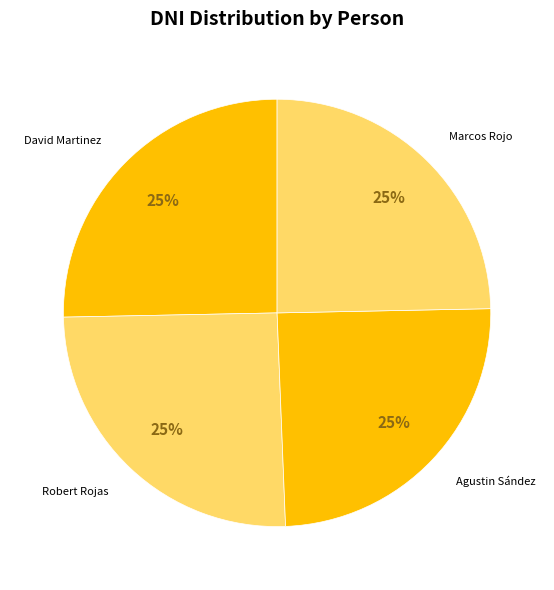

Is there any slice that represents more than half of the pie?

No